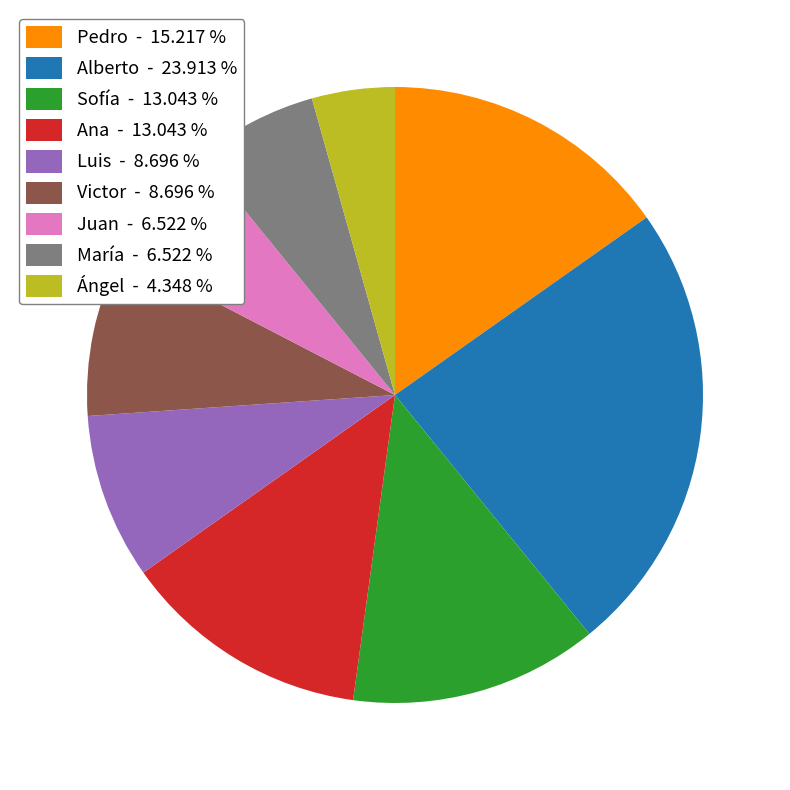

Is the sum of Juan - 6.522 % and Alberto - 23.913 % greater than half?

No